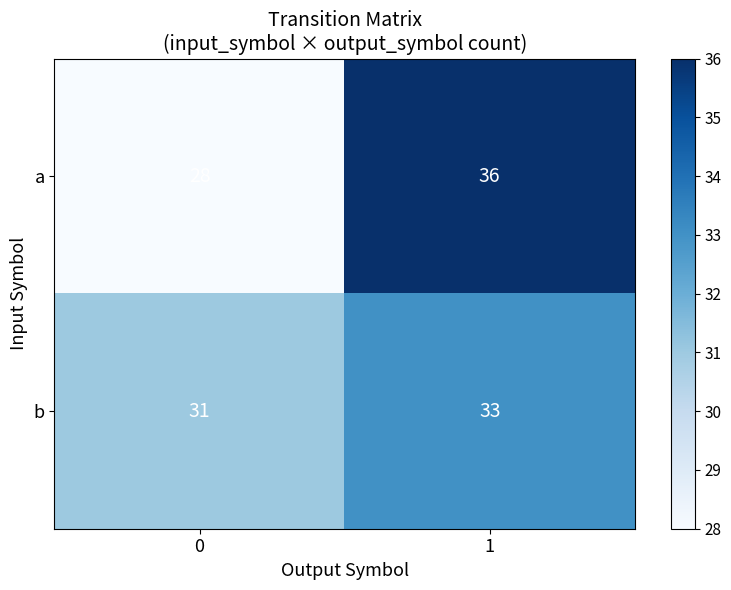

At which category is the sum across all series the highest?

1